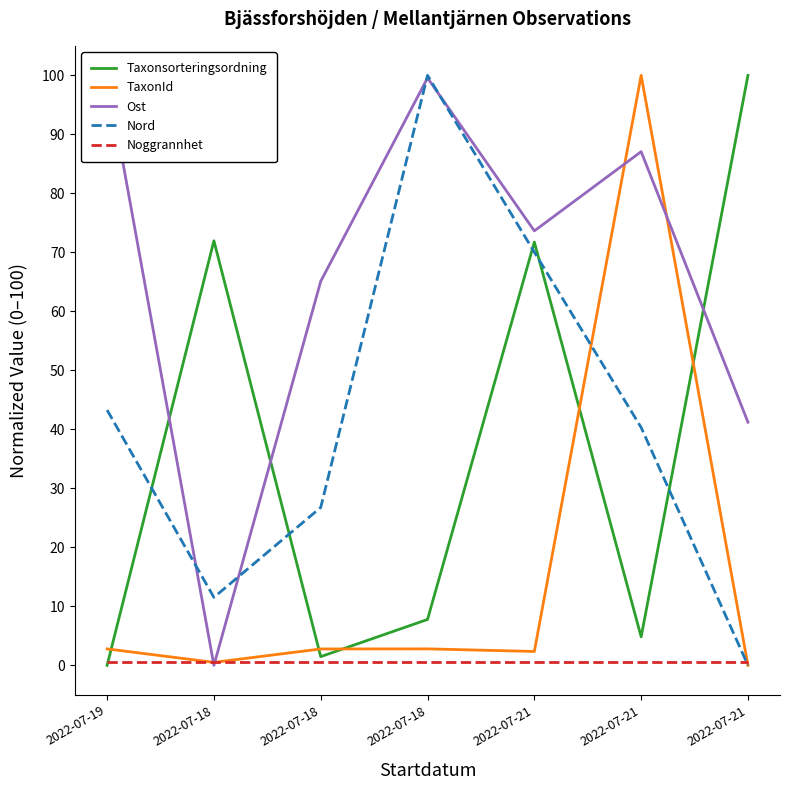

At which label is Nord closest to 50?

2022-07-19